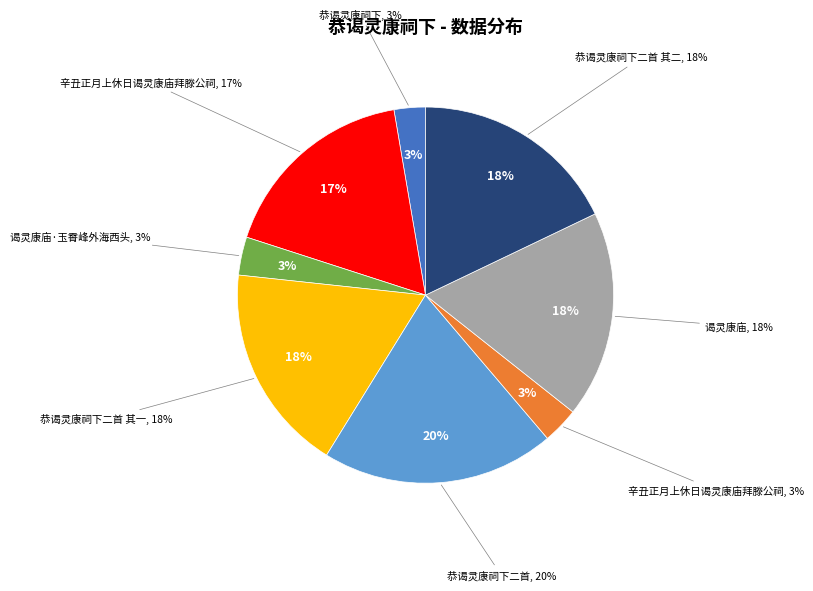

How many slices are in this pie chart?

8